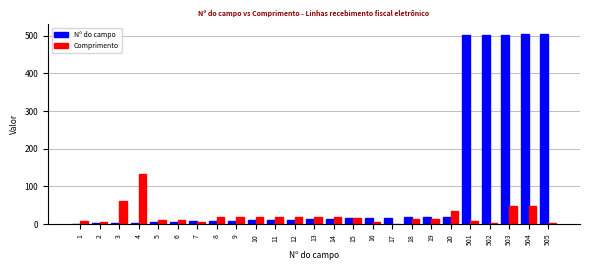

What is the sum of all Comprimento values?

559